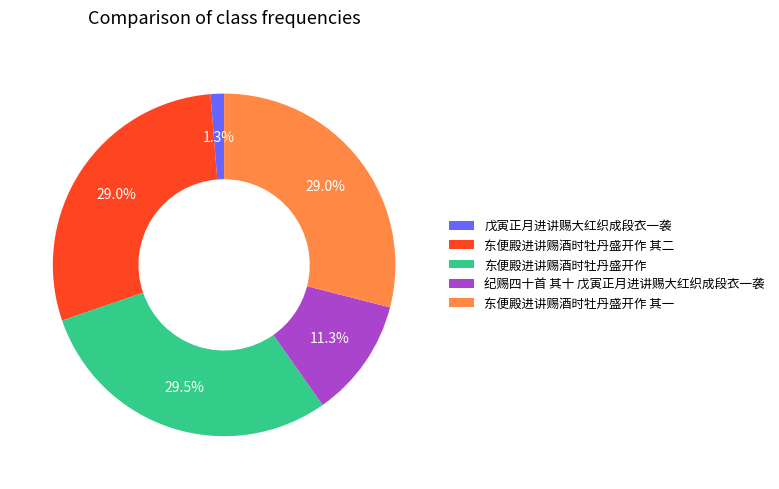

The 东便殿进讲赐酒时牡丹盛开作 其二 slice represents 41% of the pie. True or false?

False